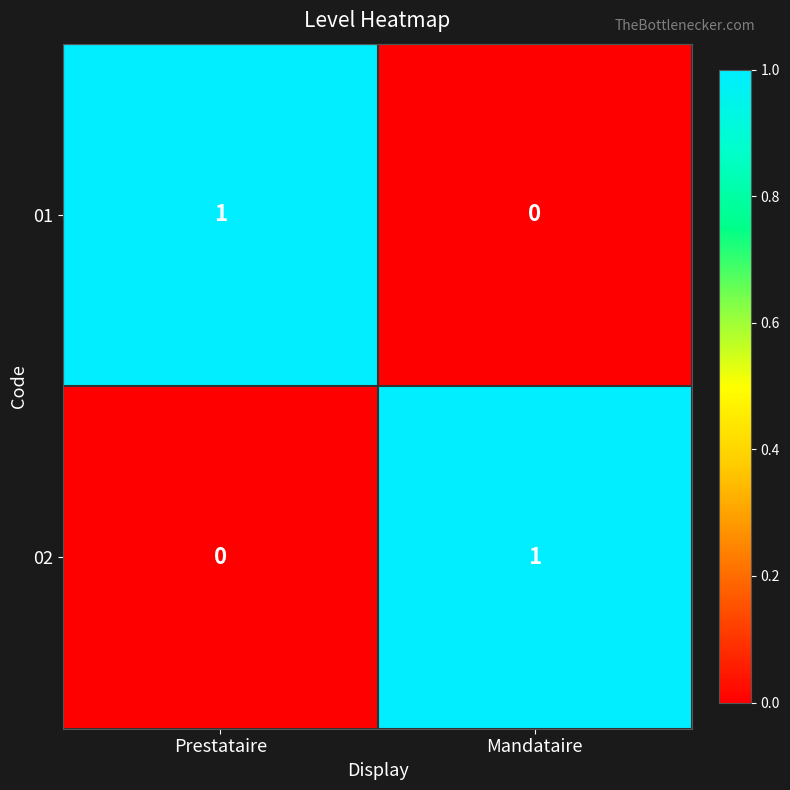

List the labels in order of 02 value, largest first.

Mandataire, Prestataire